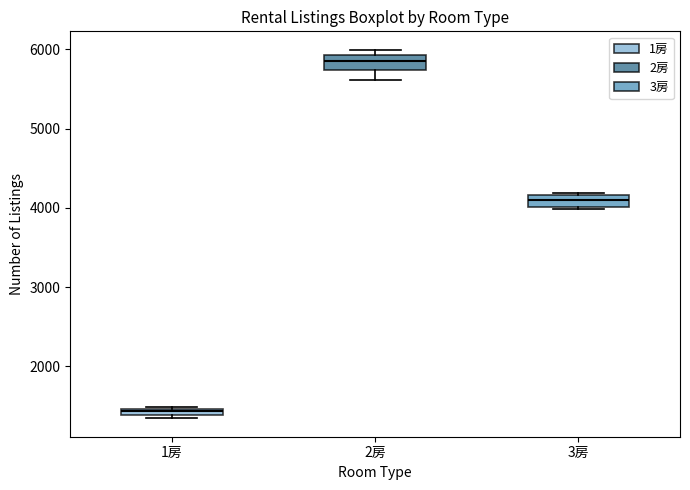

Which box's median line is the lowest?

1房